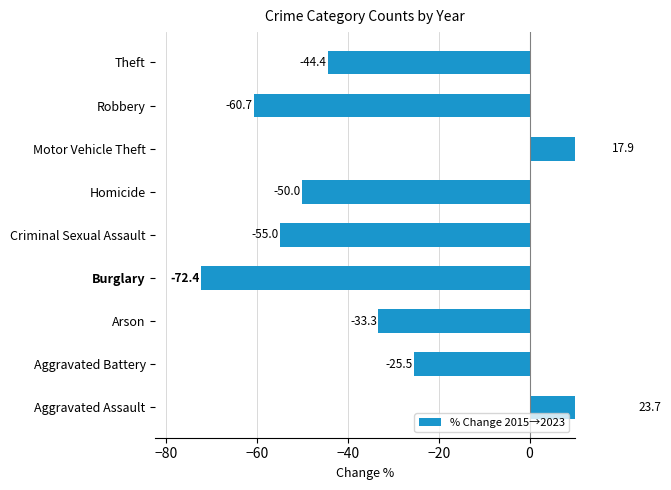

How many data points are less than -44?

5